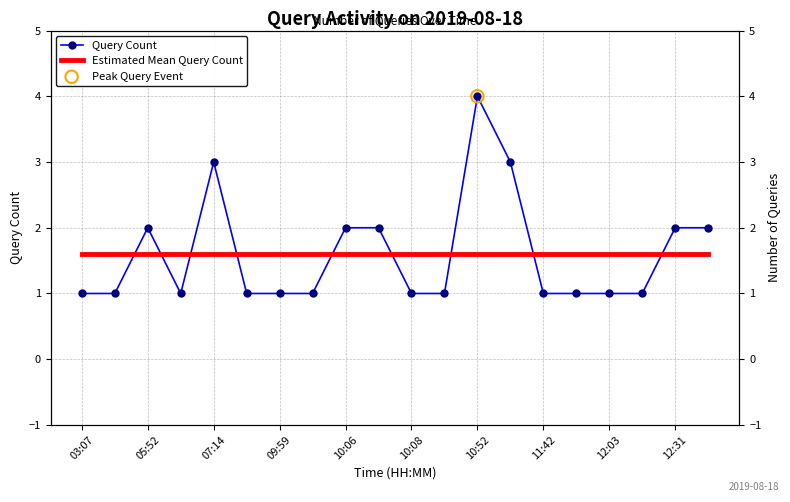

Approximately how many times larger is the value at 10:05 compared to 10:07?

0.5